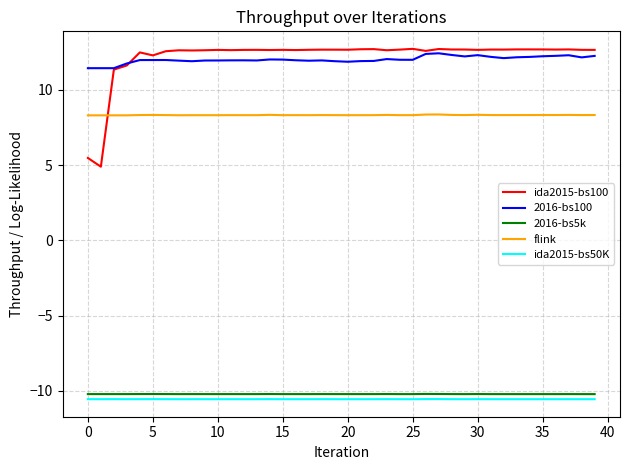

What is the highest value of the ida2015-bs100 series?

12.7